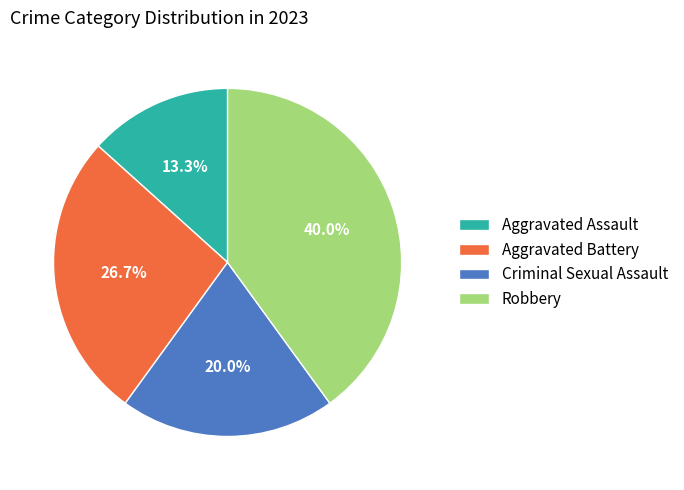

How many segments does this pie chart have?

4